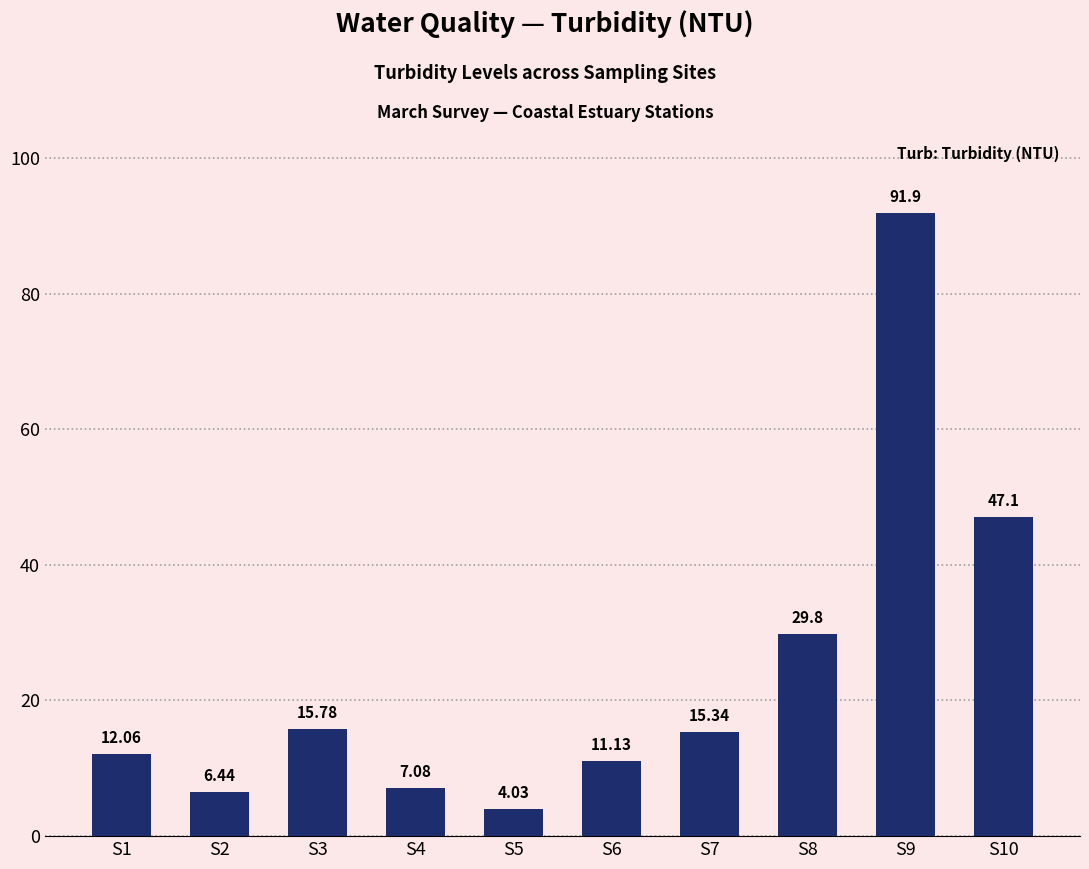

Which label corresponds to the largest value in the chart?

S9